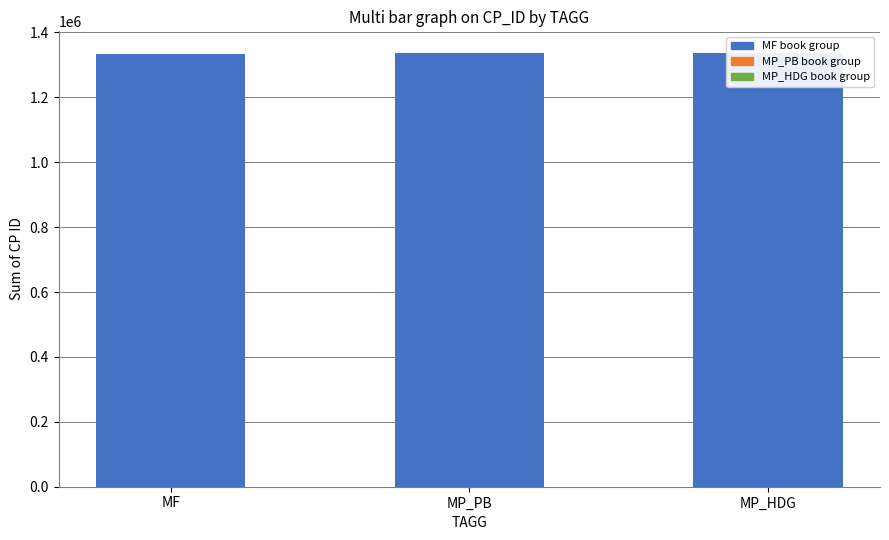

At which label is the value closest to 1335598?

MP_HDG